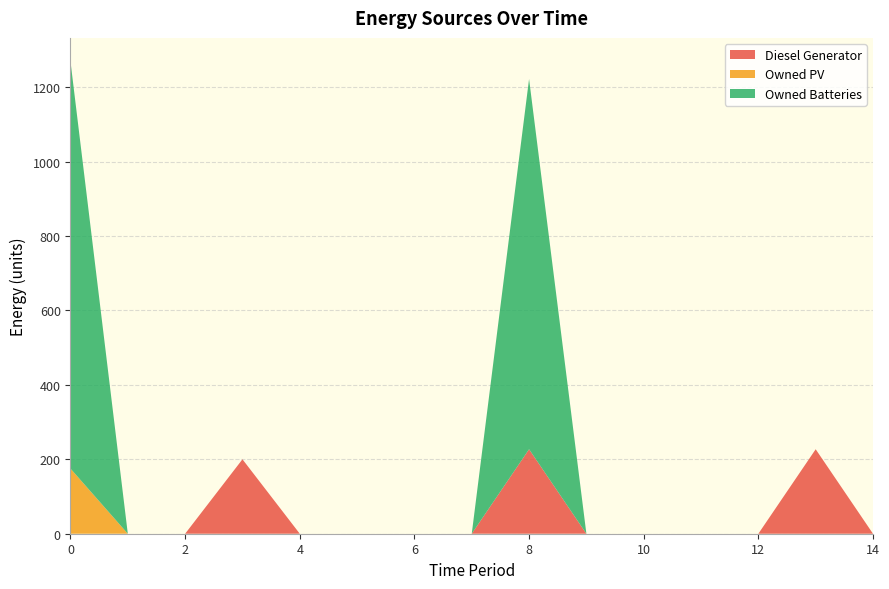

Reading right to left, list all the values displayed in this chart.

Diesel Generator: 14=0	13=227	12=0	11=0	10=0	9=0	8=227	7=0	6=0	5=0	4=0	3=200	2=0	1=0	0=0
Owned PV: 14=0	13=0	12=0	11=0	10=0	9=0	8=0	7=0	6=0	5=0	4=0	3=0	2=0	1=0	0=175
Owned Batteries: 14=0	13=0	12=0	11=0	10=0	9=0	8=995	7=0	6=0	5=0	4=0	3=0	2=0	1=0	0=1094